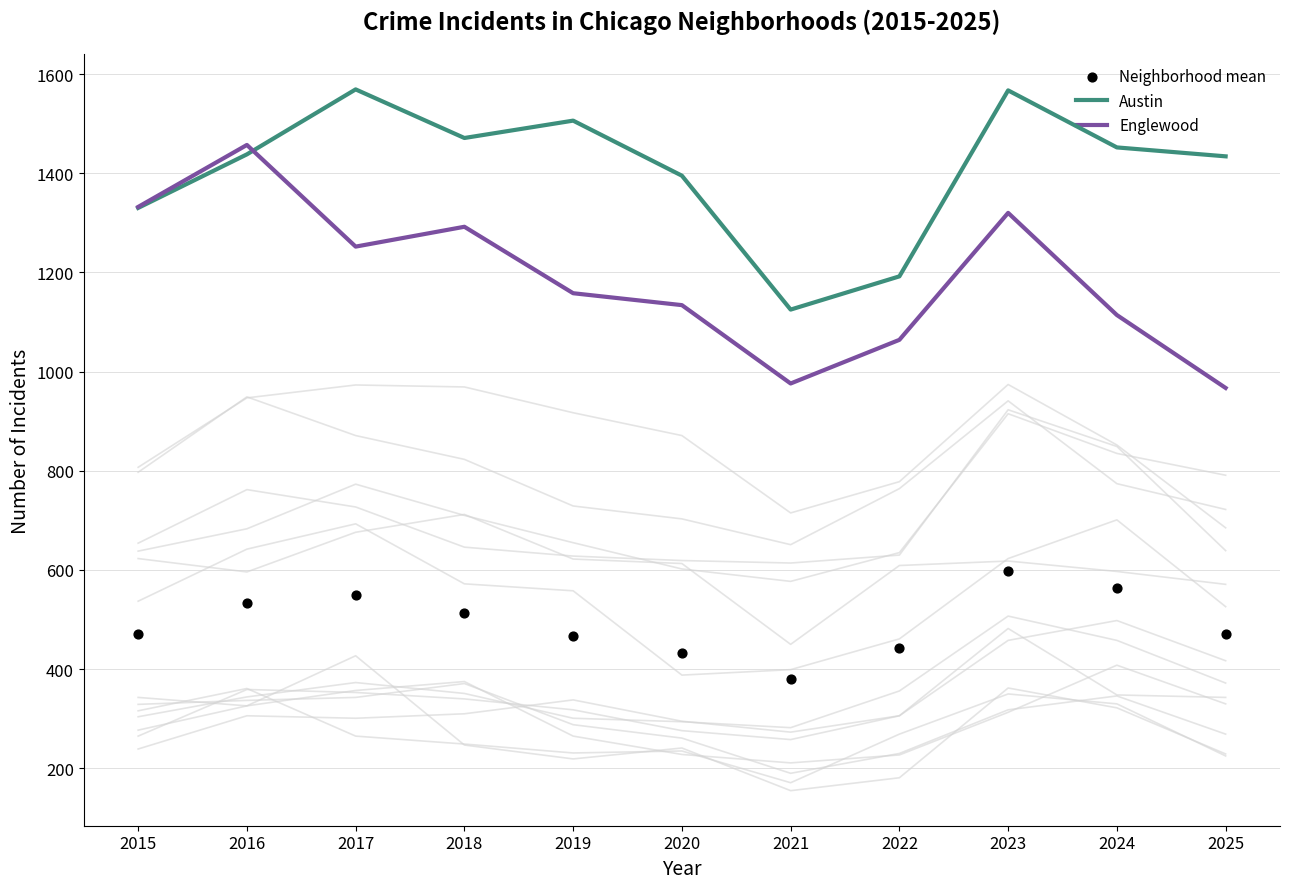

Which series has the largest total across all categories?

Austin